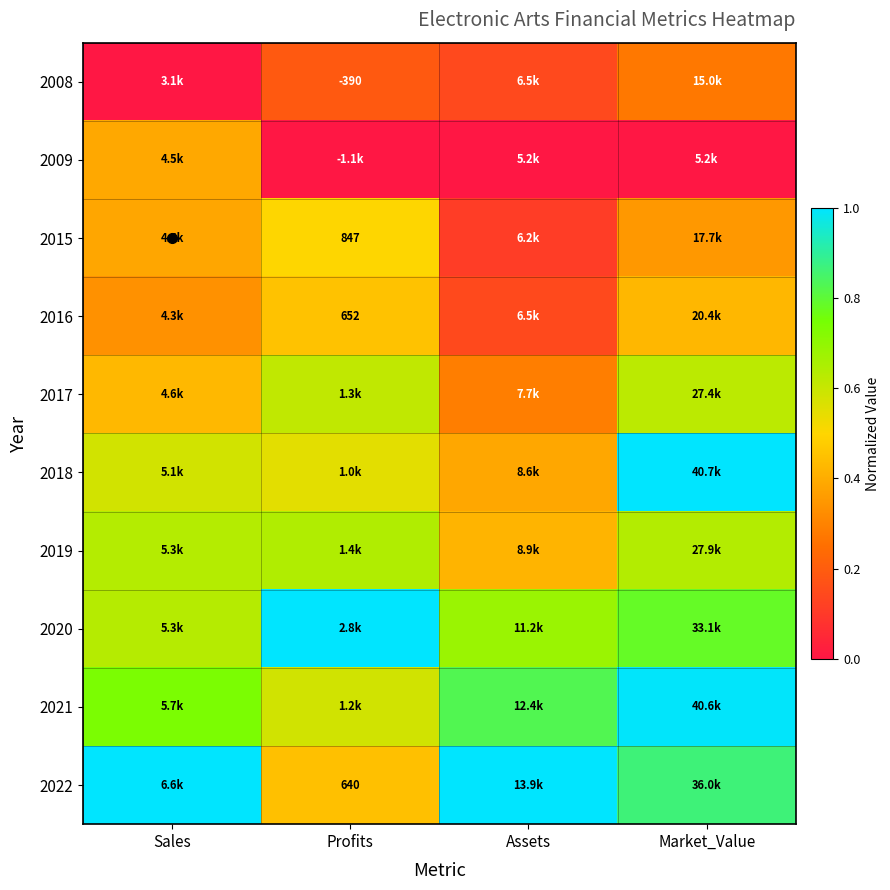

Which category has the highest value across all series?

Market_Value